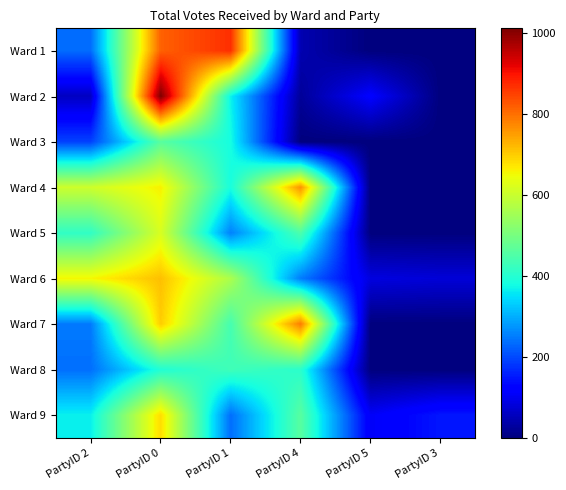

The value of Ward 1 at PartyID 5 is 592. True or false?

False